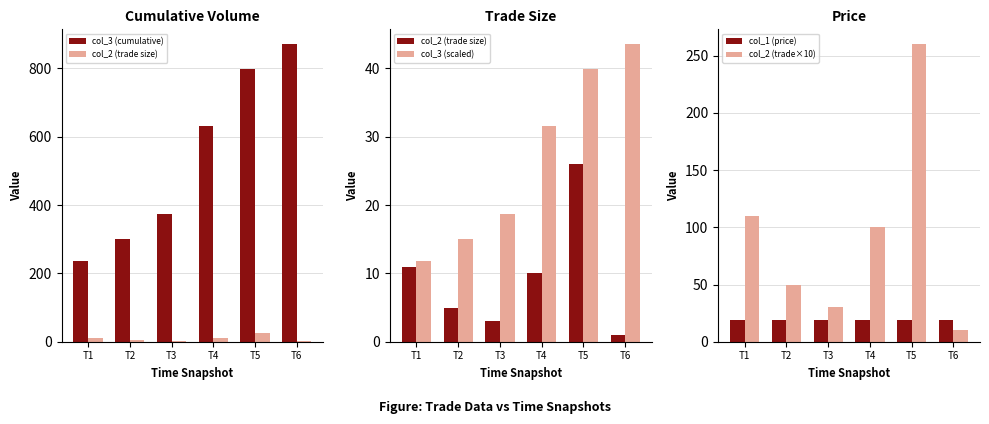

What is the total value across all series at T4?

793.3